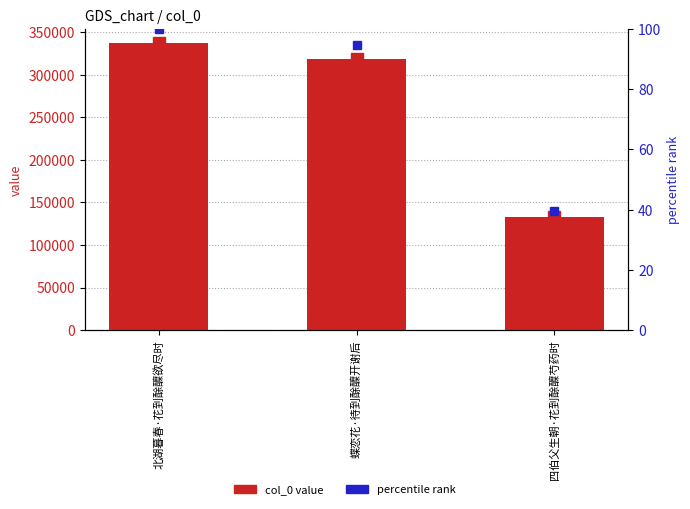

What is the minimum value for percentile rank?

39.4